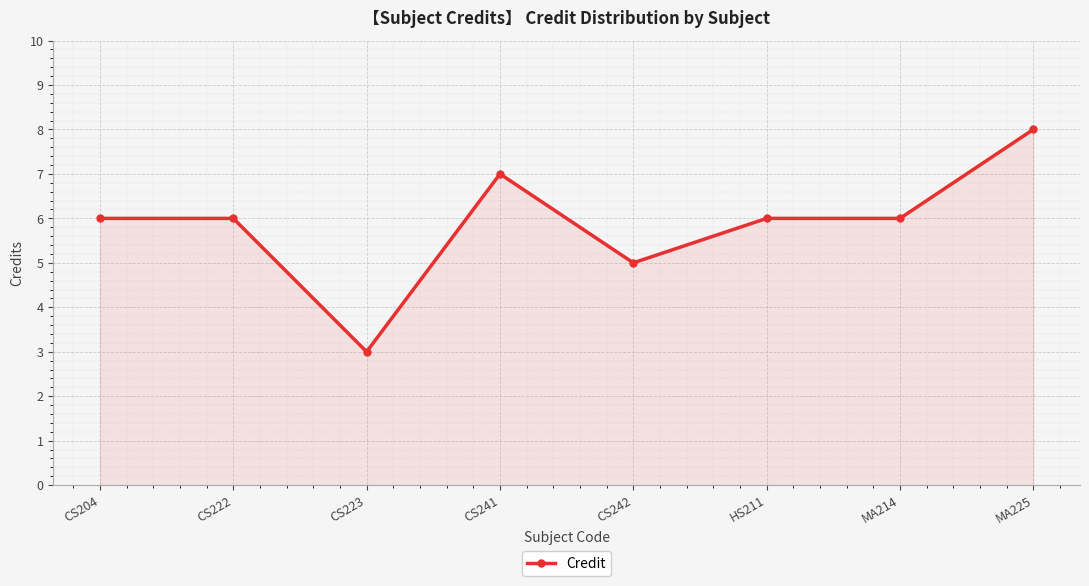

What is the ratio of the value at CS204 to the value at CS241?

0.9